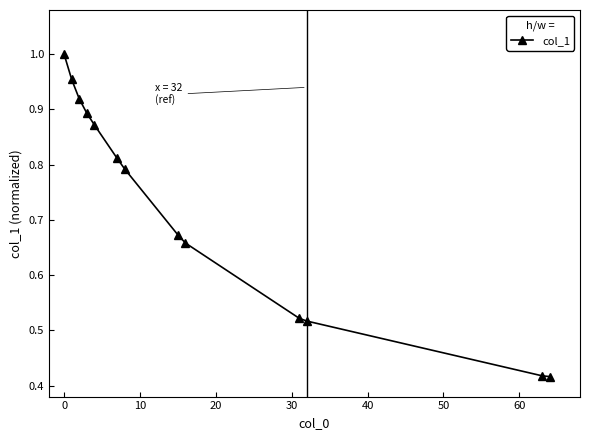

True or false: the data has more than 2 interior local peaks.

False